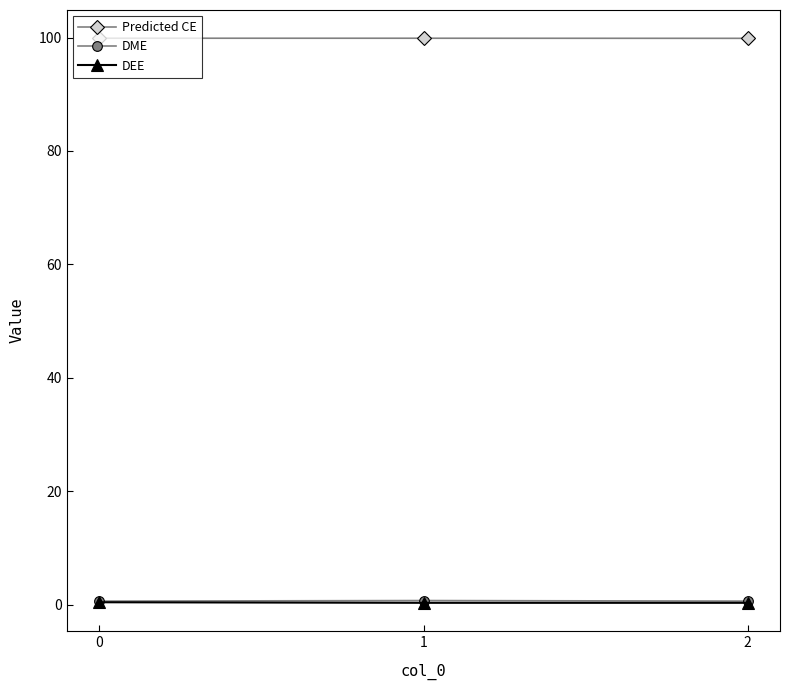

Which series has the largest total across all categories?

Predicted CE